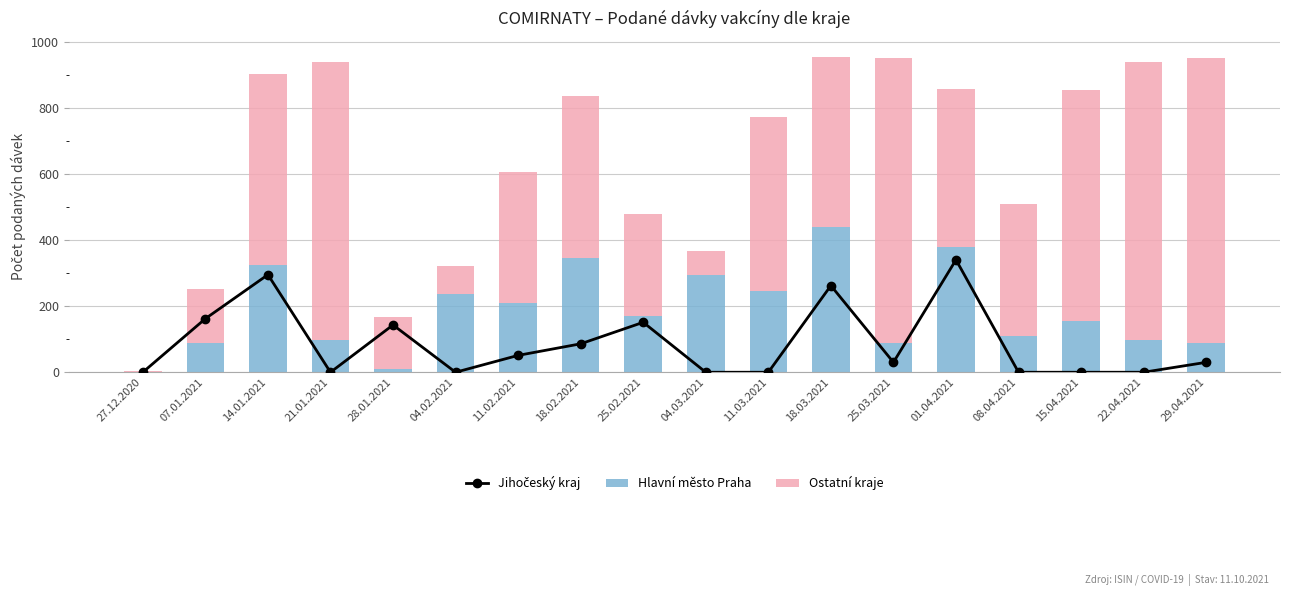

What position from the left is 25.03.2021?

13